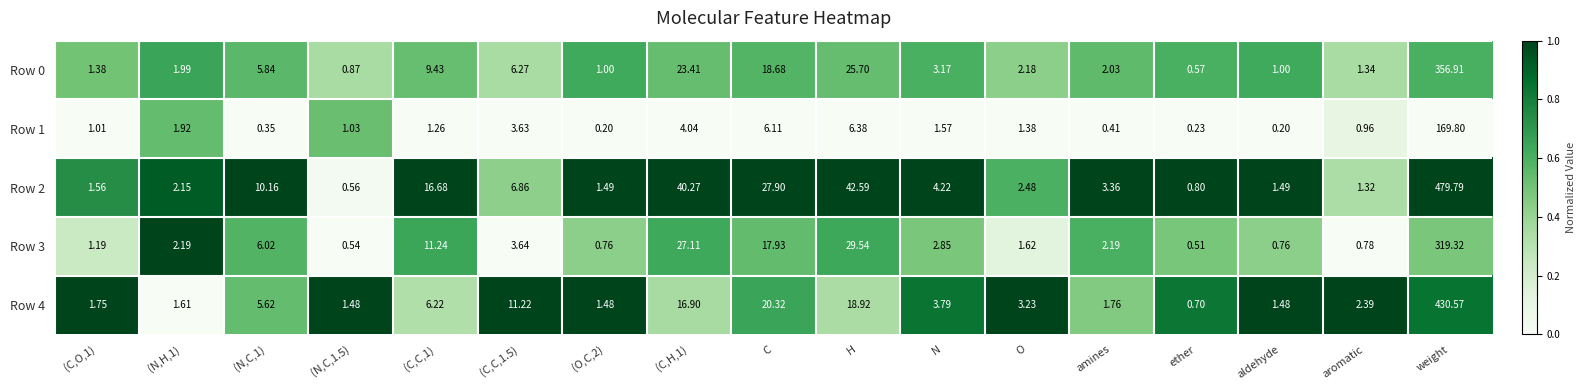

At which label does Row 1 reach its peak?

weight